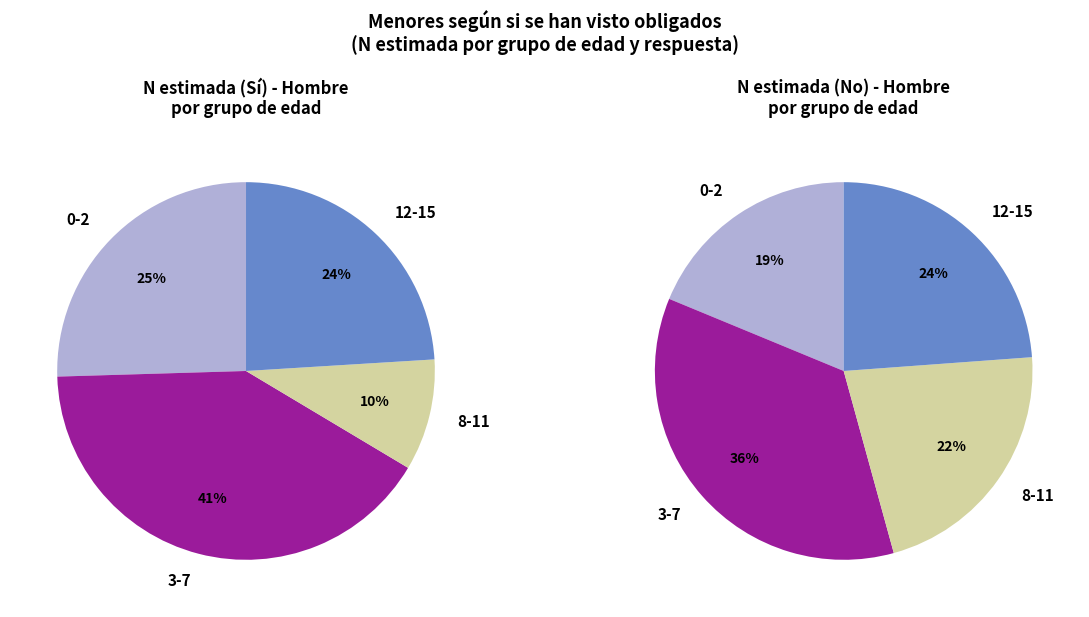

Does any single category account for the majority?

No